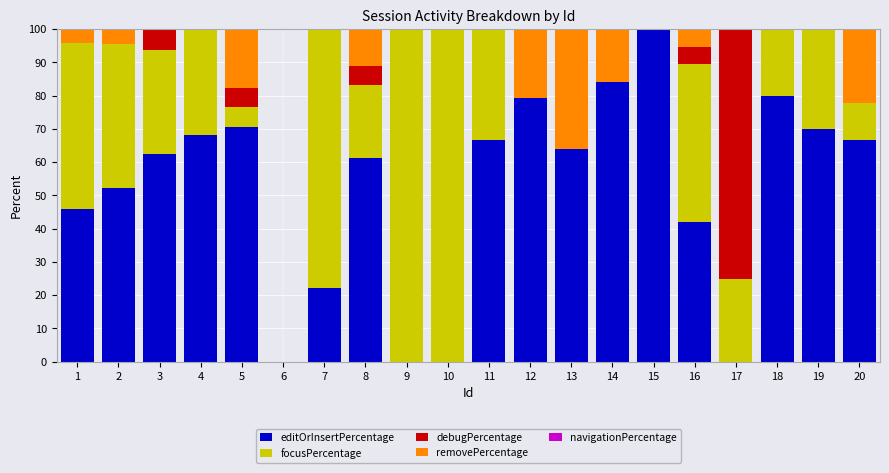

True or false: editOrInsertPercentage has a value of 62.5 at 3.

True